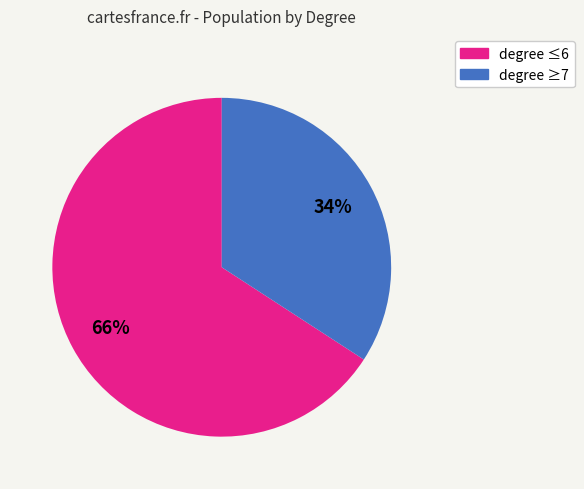

Which category has the smallest portion of the pie?

degree ≥7